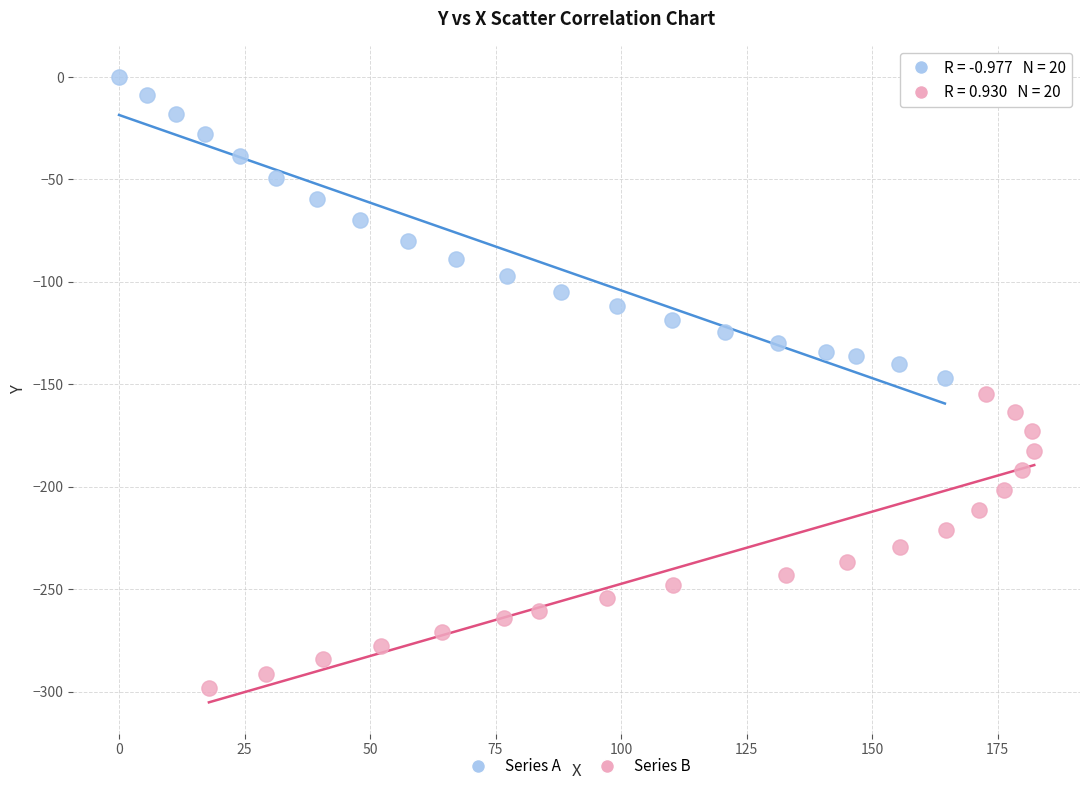

What are all the series names shown in the legend?

Series A, Series B